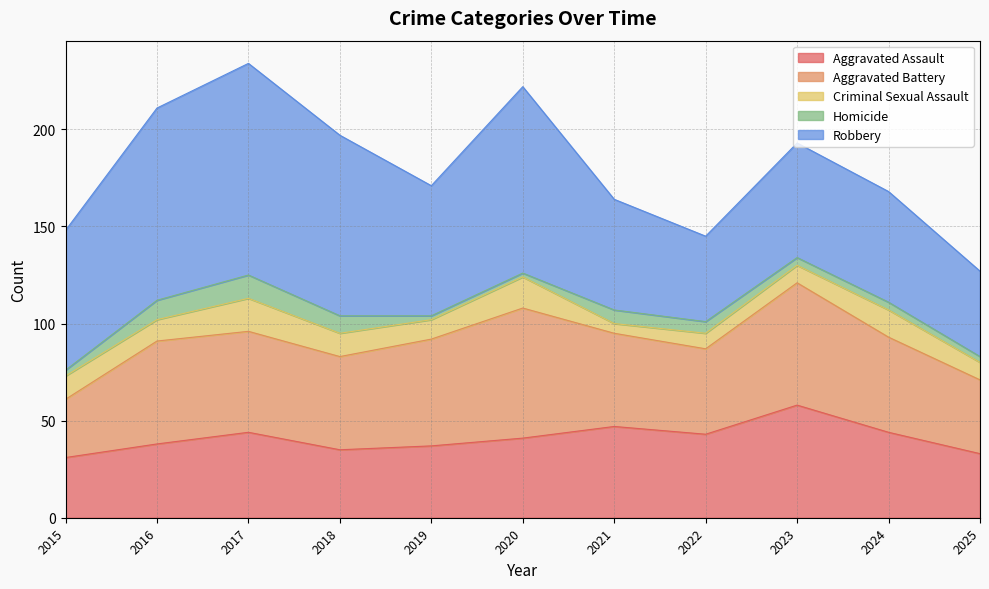

Between which two adjacent categories do Aggravated Battery and Aggravated Assault first intersect?

2015 and 2016